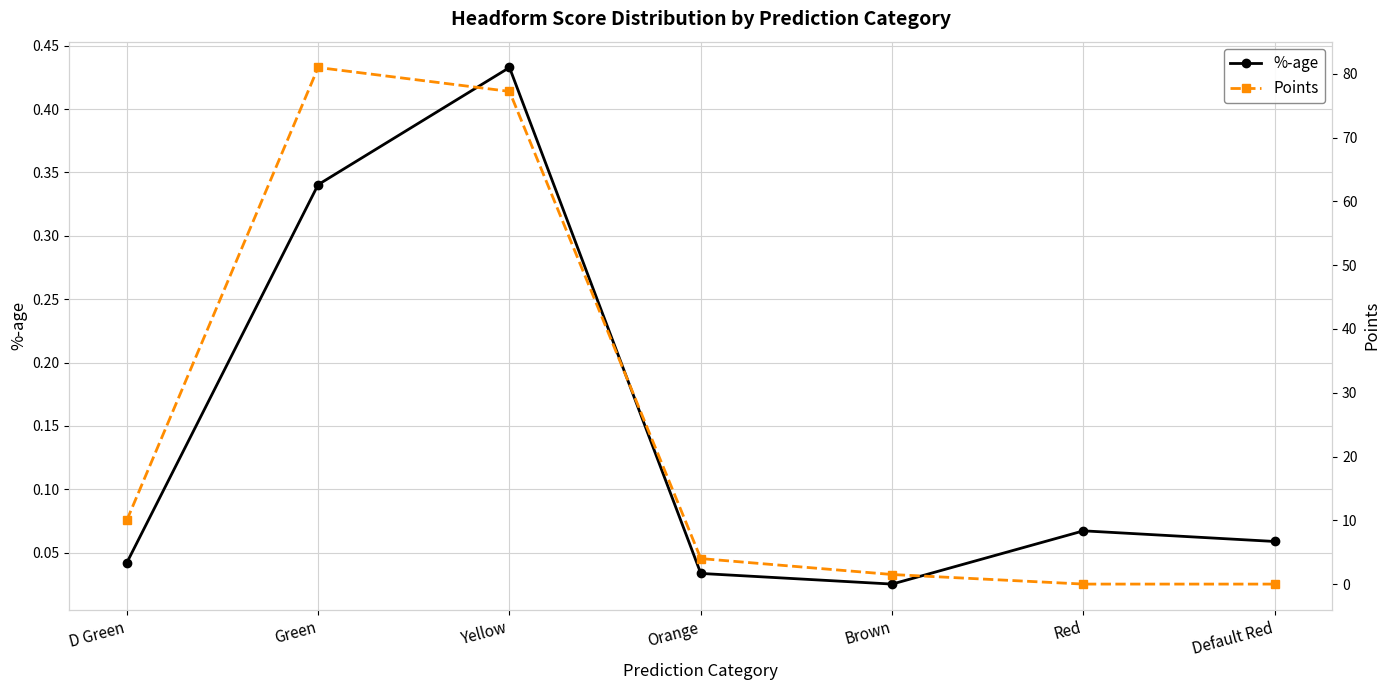

At which category is the sum across all series the highest?

Green